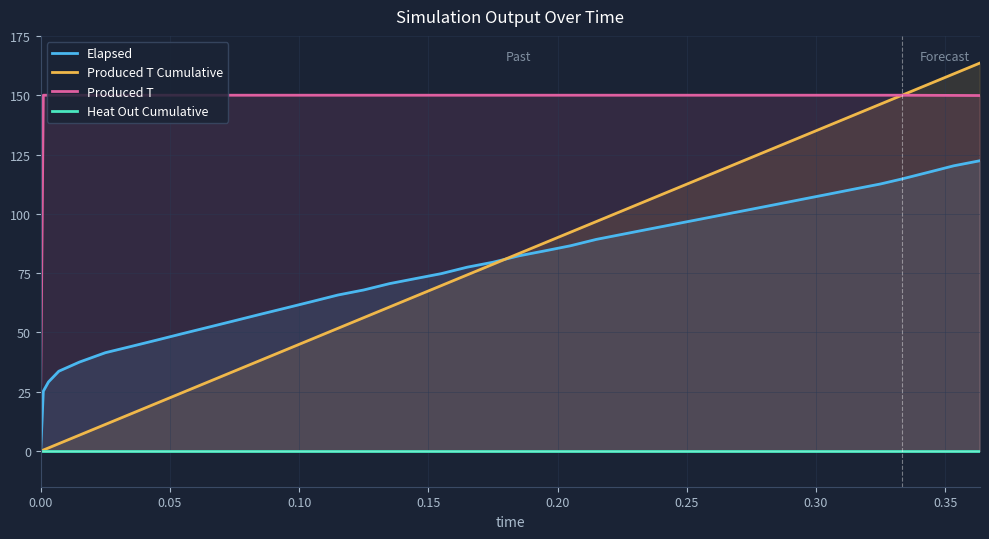

What is the value of the Produced T Cumulative point at the 9th from the left?

24.8